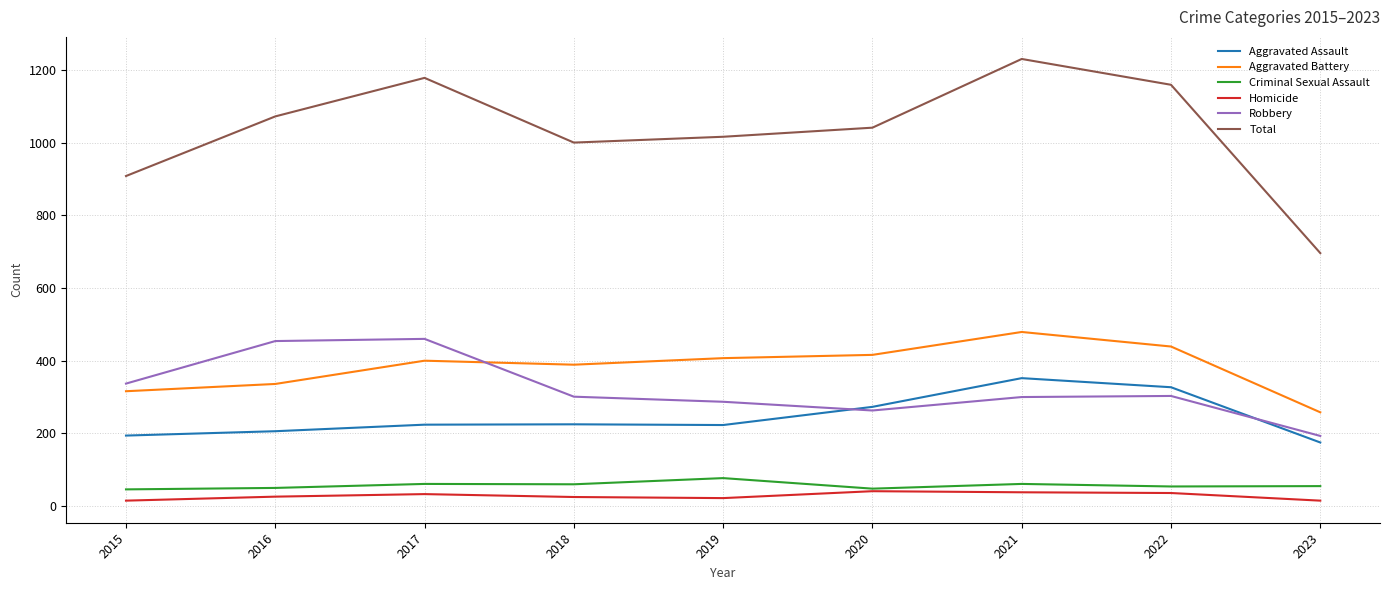

At which label is Total closest to 963?

2018